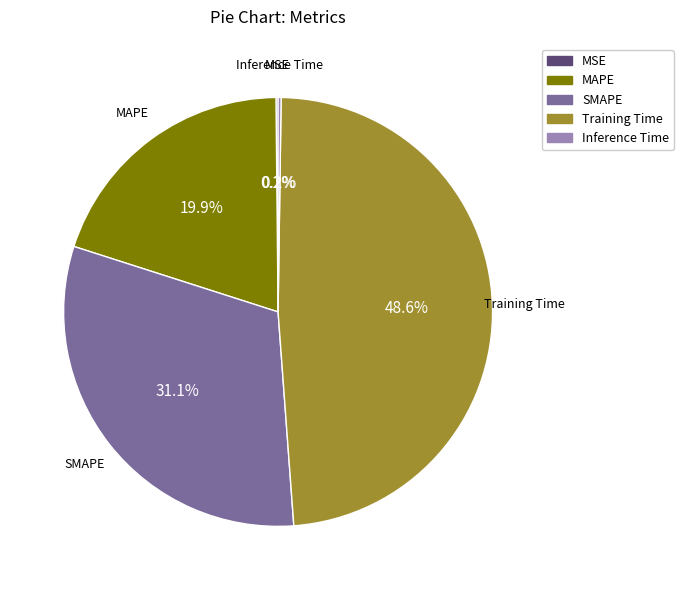

Which slice is the largest?

Training Time